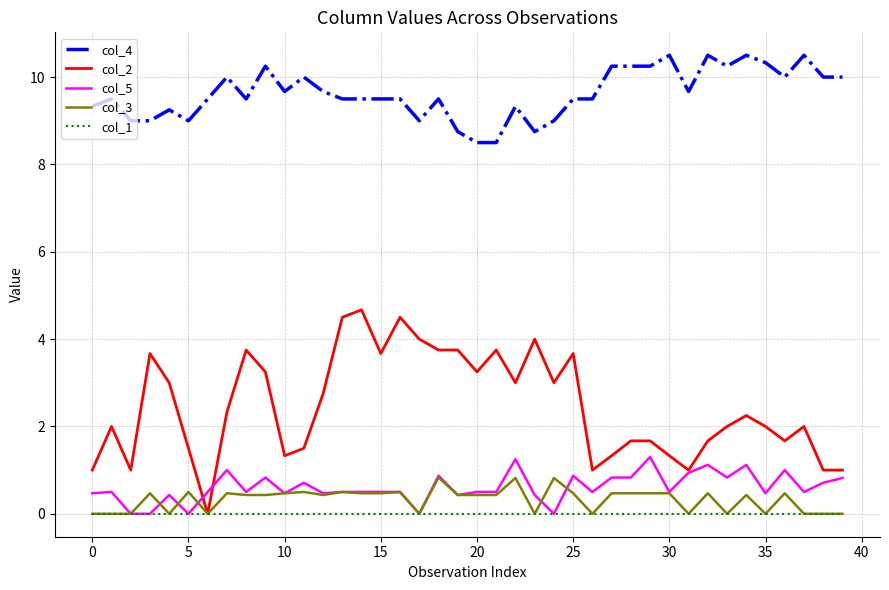

Rank the series by their maximum value, from lowest to highest.

col_1, col_3, col_5, col_2, col_4